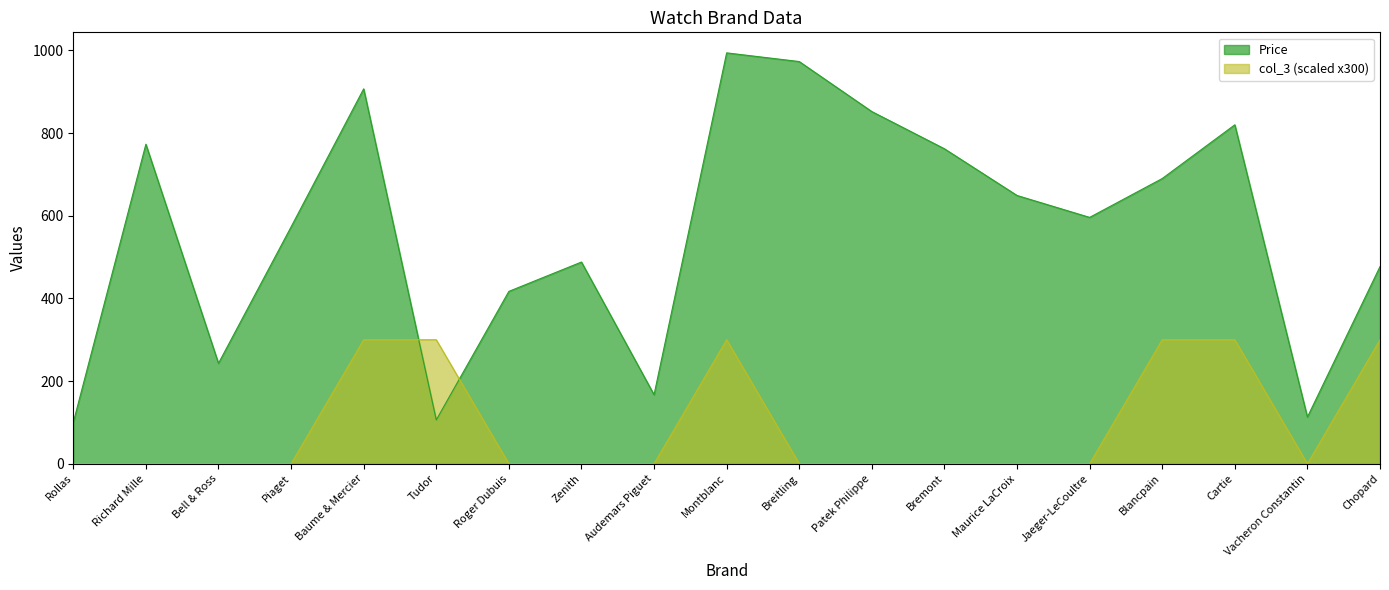

What is the label of the 6th point from the right?

Maurice LaCroix